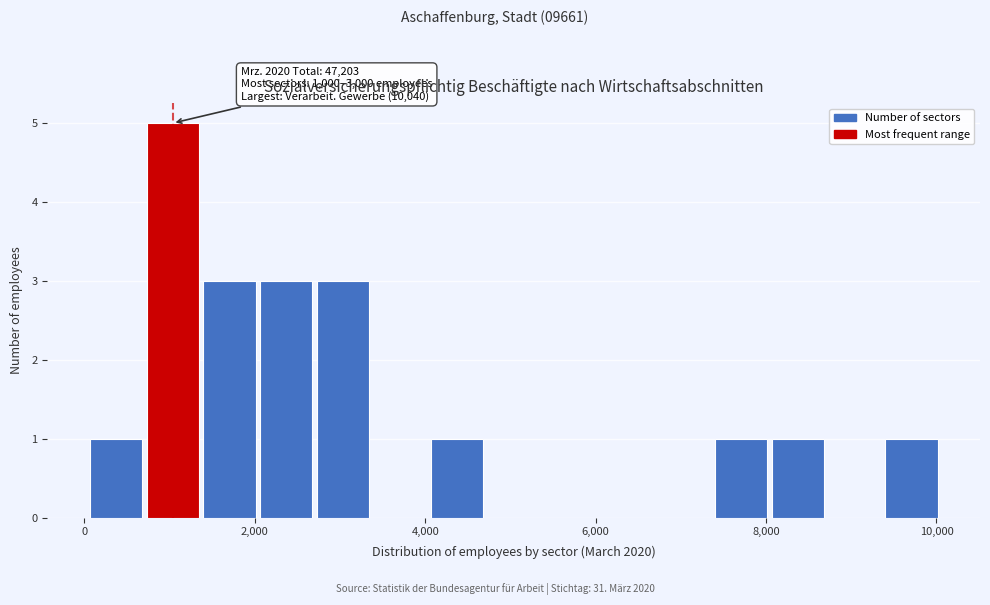

Around what value on the x-axis is the tallest bar? Give the approximate position of its centre, as read against the axis.

1000